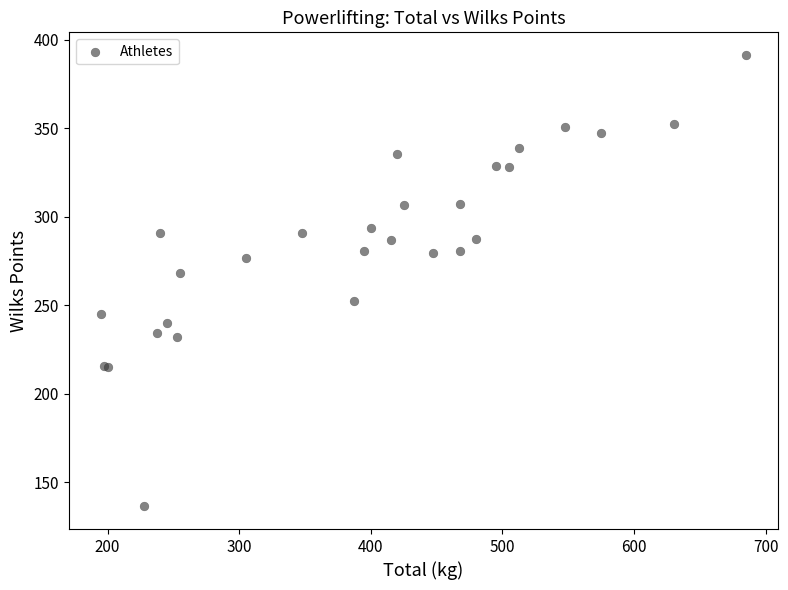

What Y value in the scatter plot is closest to 263?

268.1